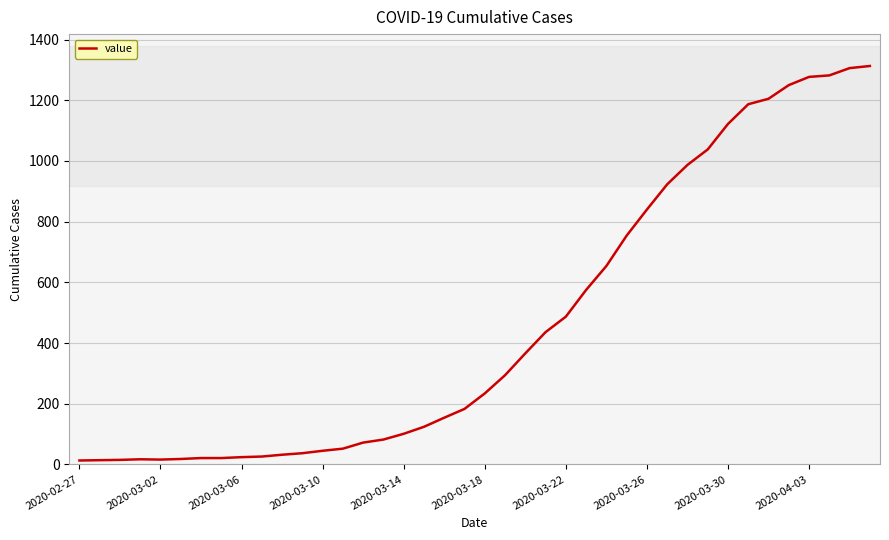

What is the difference between the maximum and minimum values?

1300